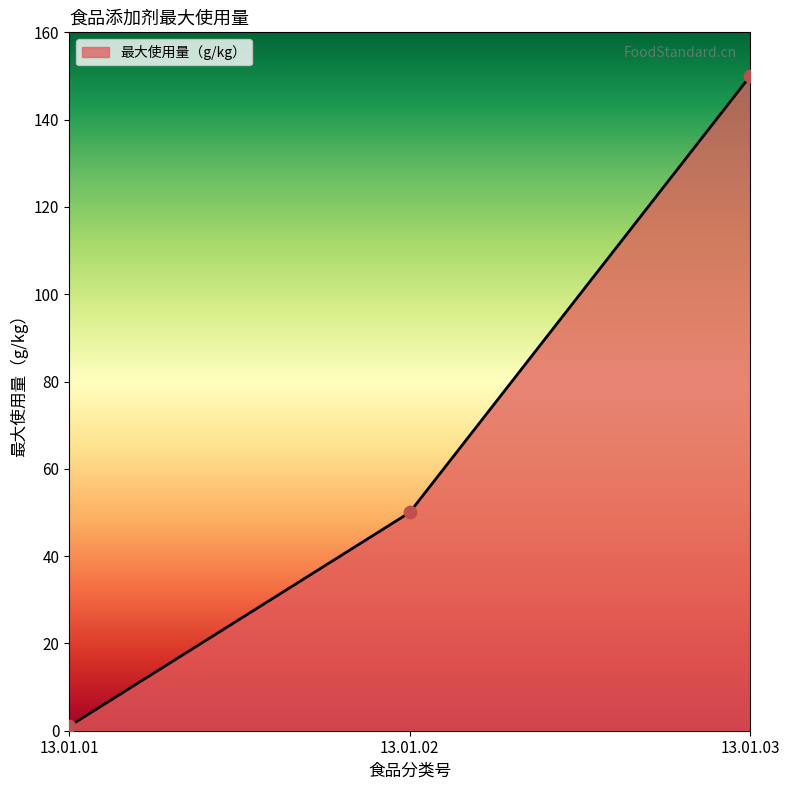

What is the ratio of the value at 13.01.03 to the value at 13.01.02?

3.0